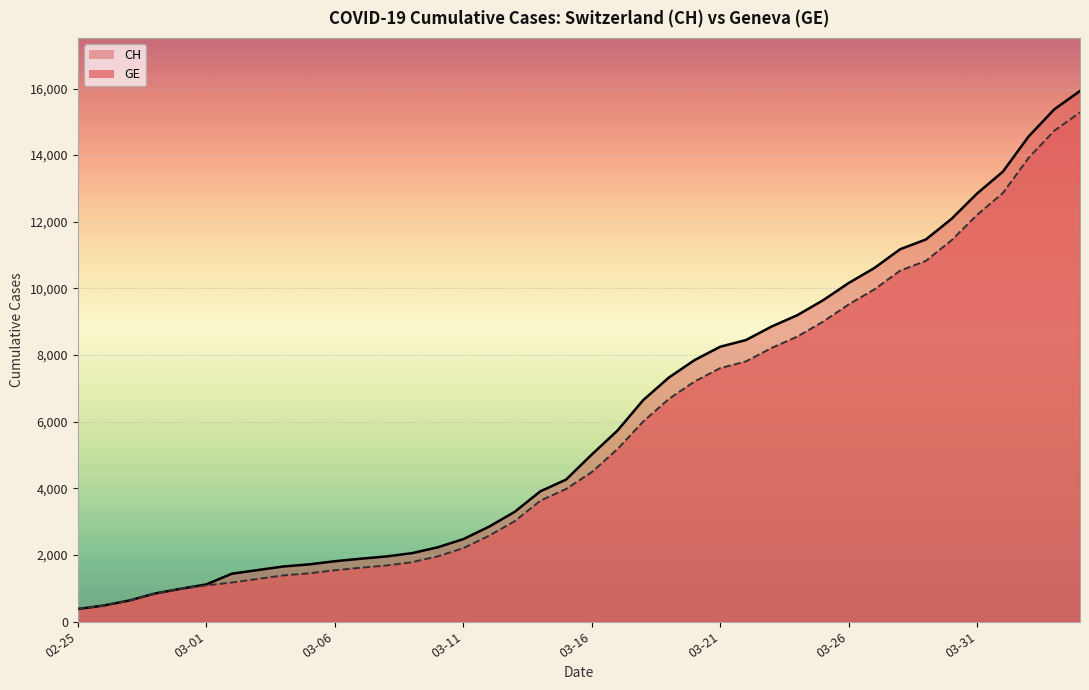

Is it true that GE equals 3692 at 2020-03-12?

False